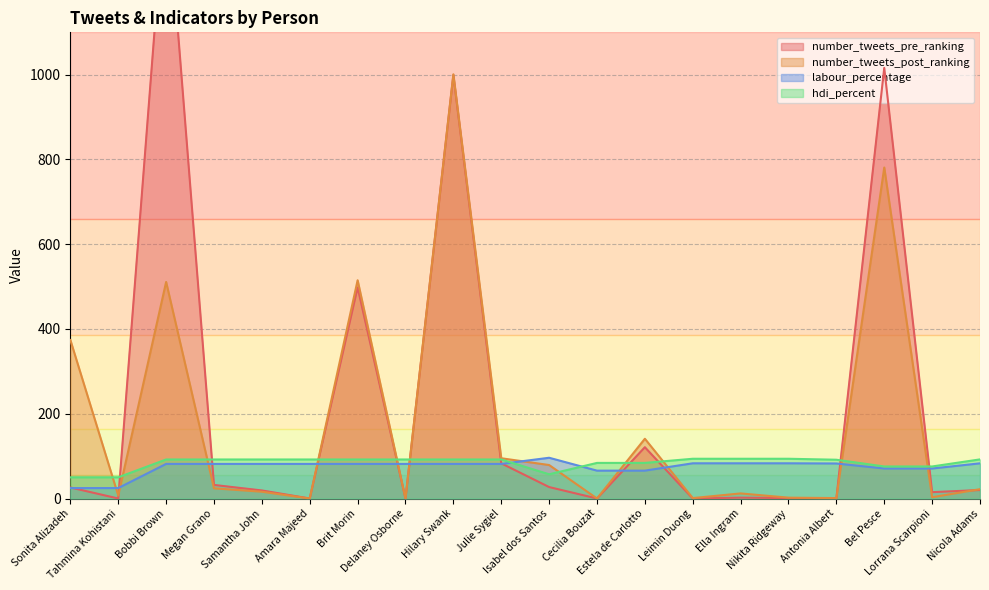

Reading right to left, extract all data points from this chart.

number_tweets_pre_ranking: Nicola Adams=20.0	Lorrana Scarpioni=15.0	Bel Pesce=1016.0	Antonia Albert=0.0	Nikita Ridgeway=1.0	Ella Ingram=2.0	Leimin Duong=0.0	Estela de Carlotto=121.0	Cecilia Bouzat=0.0	Isabel dos Santos=27.0	Julie Sygiel=83.0	Hilary Swank=999.0	Delaney Osborne=0.0	Brit Morin=498.0	Amara Majeed=0.0	Samantha John=19.0	Megan Grano=32.0	Bobbi Brown=1455.0	Tahmina Kohistani=0.0	Sonita Alizadeh=26.0
number_tweets_post_ranking: Nicola Adams=22.0	Lorrana Scarpioni=3.0	Bel Pesce=781.0	Antonia Albert=1.0	Nikita Ridgeway=2.0	Ella Ingram=12.0	Leimin Duong=1.0	Estela de Carlotto=141.0	Cecilia Bouzat=0.0	Isabel dos Santos=79.0	Julie Sygiel=95.0	Hilary Swank=1001.0	Delaney Osborne=0.0	Brit Morin=515.0	Amara Majeed=0.0	Samantha John=16.0	Megan Grano=24.0	Bobbi Brown=511.0	Tahmina Kohistani=7.0	Sonita Alizadeh=374.0
labour_percentage: Nicola Adams=83.0	Lorrana Scarpioni=70.8	Bel Pesce=70.8	Antonia Albert=82.7	Nikita Ridgeway=83.1	Ella Ingram=83.1	Leimin Duong=83.1	Estela de Carlotto=65.8	Cecilia Bouzat=65.8	Isabel dos Santos=96.2	Julie Sygiel=81.6	Hilary Swank=81.6	Delaney Osborne=81.6	Brit Morin=81.6	Amara Majeed=81.6	Samantha John=81.6	Megan Grano=81.6	Bobbi Brown=81.6	Tahmina Kohistani=24.6	Sonita Alizadeh=24.6
hdi_percent: Nicola Adams=92.3	Lorrana Scarpioni=75.6	Bel Pesce=75.6	Antonia Albert=91.5	Nikita Ridgeway=93.8	Ella Ingram=93.8	Leimin Duong=93.8	Estela de Carlotto=84.0	Cecilia Bouzat=84.0	Isabel dos Santos=57.2	Julie Sygiel=92.1	Hilary Swank=92.1	Delaney Osborne=92.1	Brit Morin=92.1	Amara Majeed=92.1	Samantha John=92.1	Megan Grano=92.1	Bobbi Brown=92.1	Tahmina Kohistani=50.0	Sonita Alizadeh=50.0